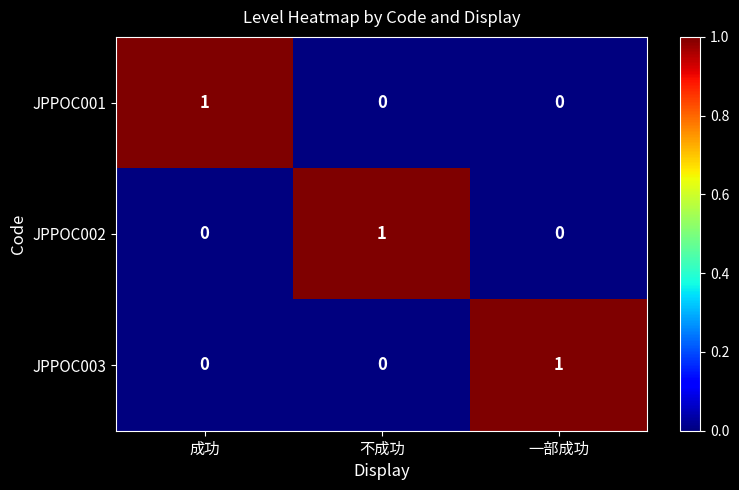

Reading left to right, extract all data points from this chart.

JPPOC001: 1	0	0
JPPOC002: 0	1	0
JPPOC003: 0	0	1